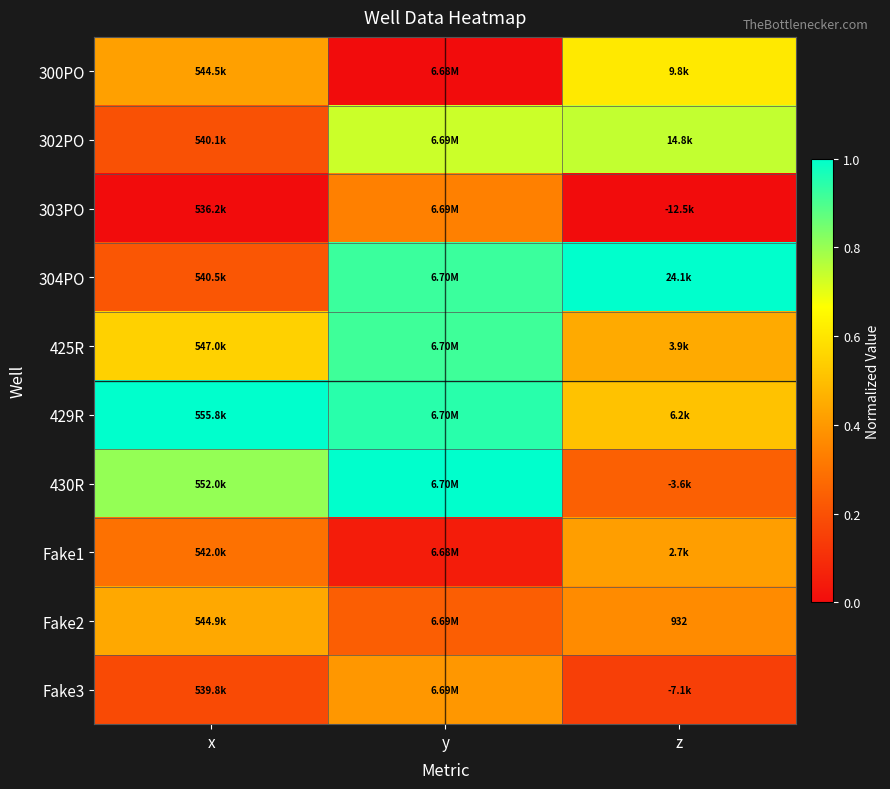

What is the difference between the maximum and minimum values in the 425R series?

0.5